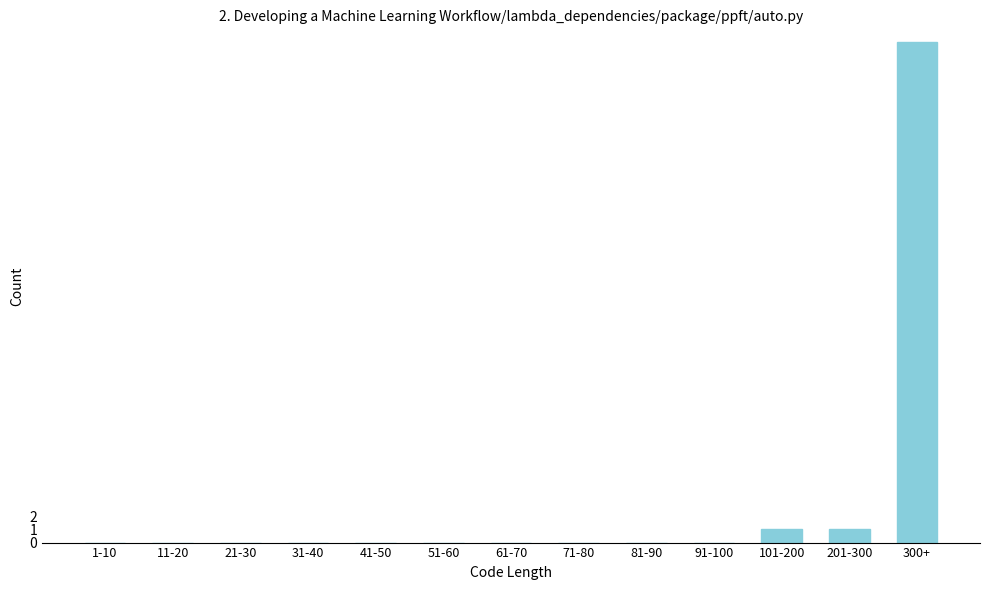

Reading left to right, list all the values displayed in this chart.

1-10=0	11-20=0	21-30=0	31-40=0	41-50=0	51-60=0	61-70=0	71-80=0	81-90=0	91-100=0	101-200=1	201-300=1	300+=38